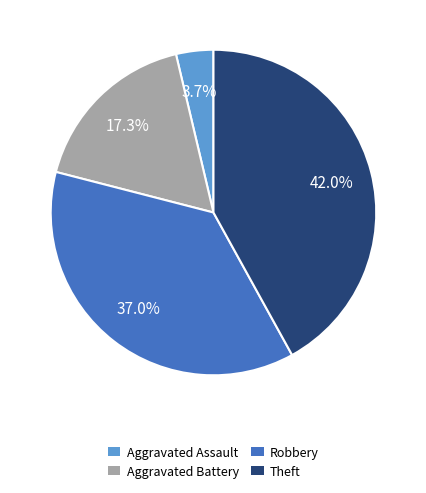

How much of the chart is everything except Aggravated Battery?

82.7%